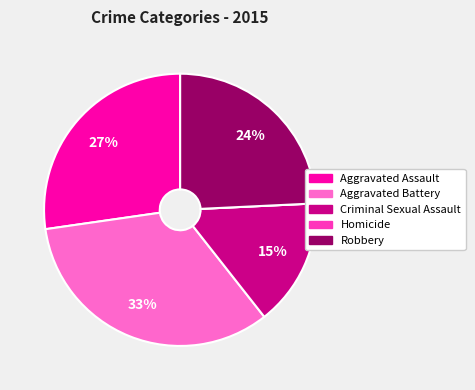

To the nearest percent, what is the average slice percentage?

20%